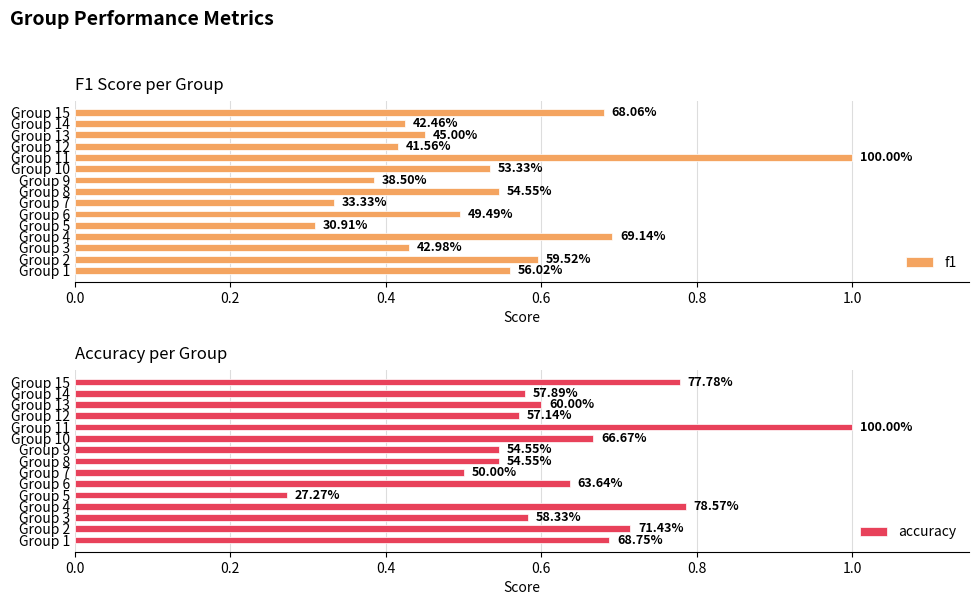

Reading left to right, transcribe all the data shown in this chart.

f1: 0.6	0.6	0.4	0.7	0.3	0.5	0.3	0.5	0.4	0.5	1.0	0.4	0.5	0.4	0.7
accuracy: 0.7	0.7	0.6	0.8	0.3	0.6	0.5	0.5	0.5	0.7	1.0	0.6	0.6	0.6	0.8